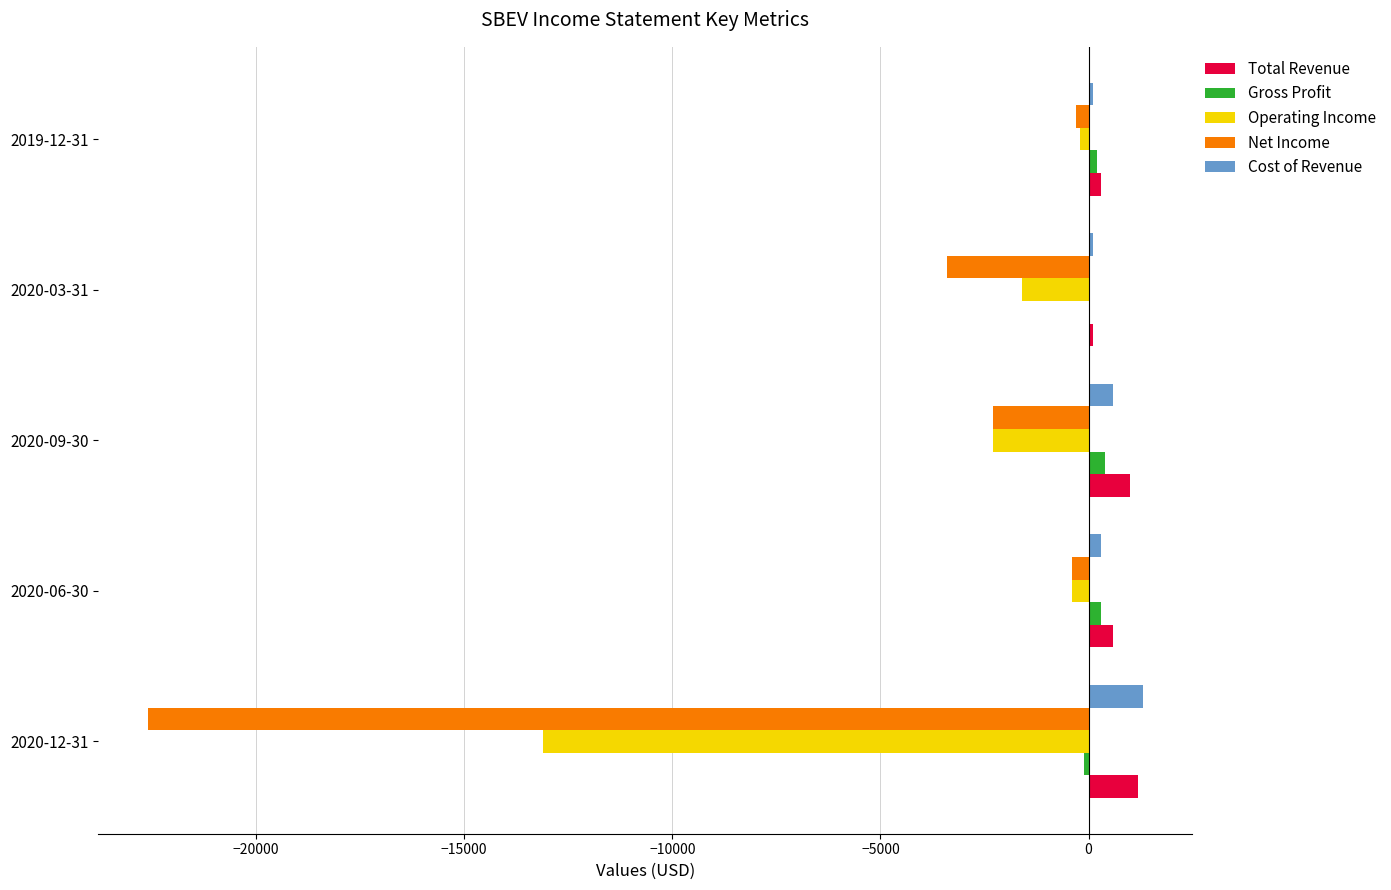

Count the number of data series in this chart.

5